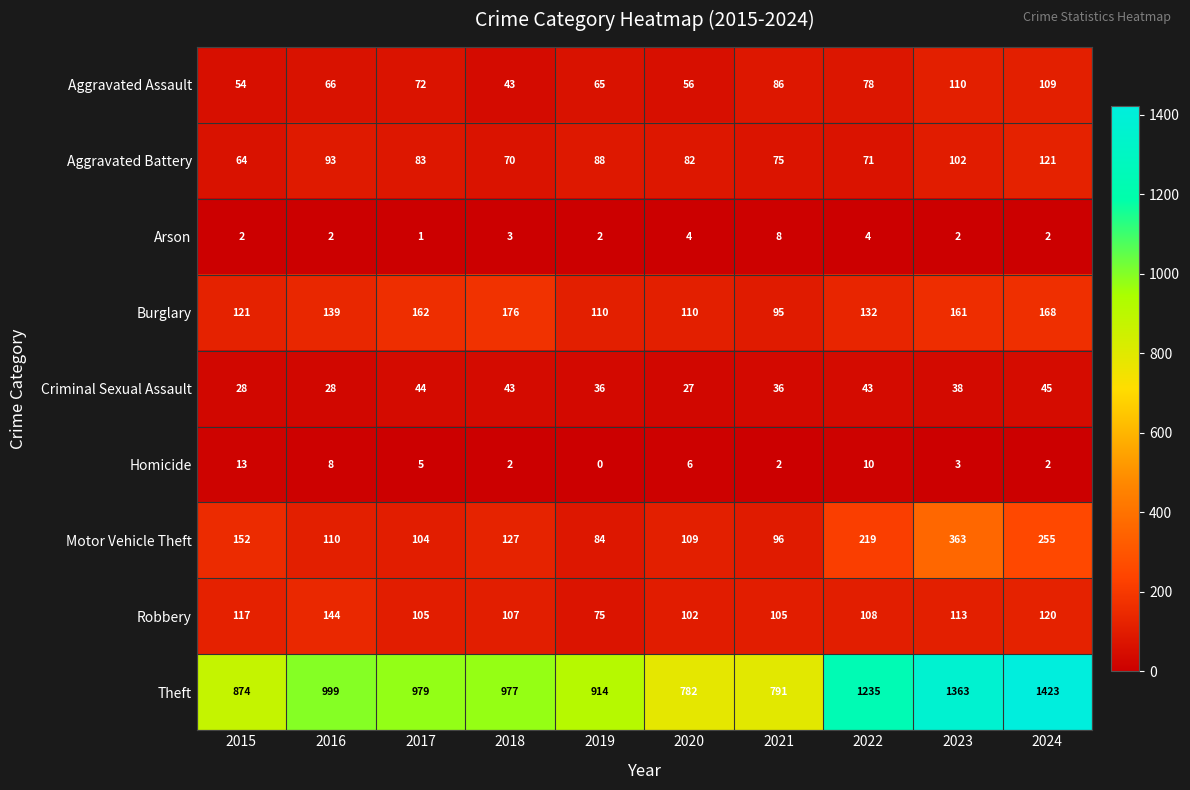

What is the spread (max minus min) of values at 2018?

975